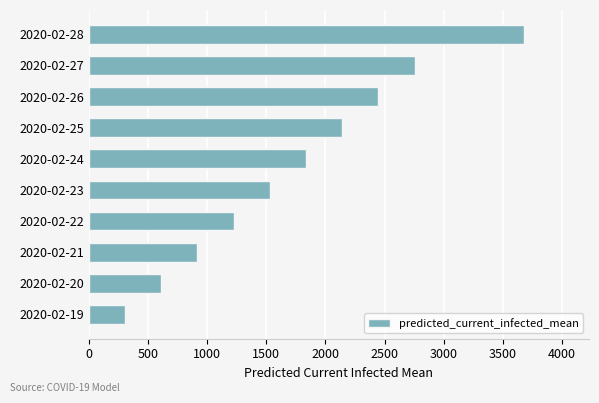

Rank the categories by value from lowest to highest.

2020-02-19, 2020-02-20, 2020-02-21, 2020-02-22, 2020-02-23, 2020-02-24, 2020-02-25, 2020-02-26, 2020-02-27, 2020-02-28